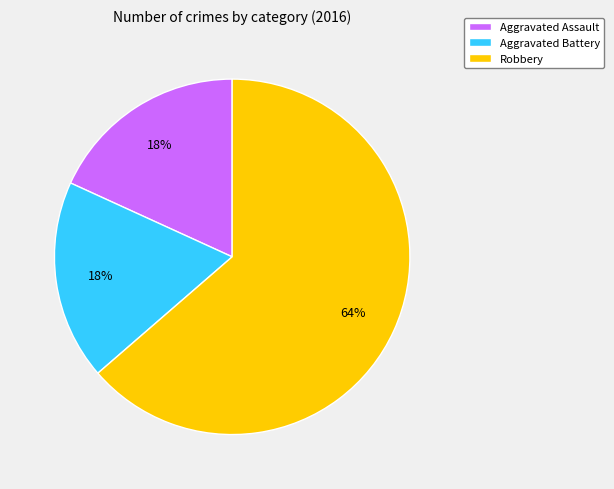

Is there any slice that represents more than half of the pie?

Yes